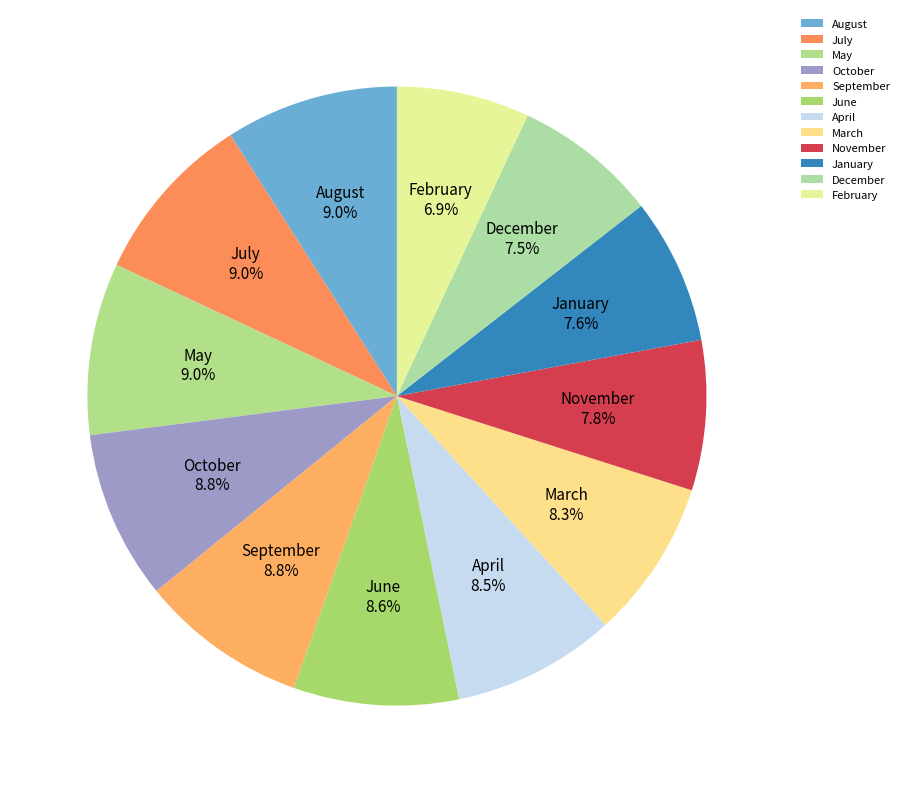

Does February represent more than half of the total?

No